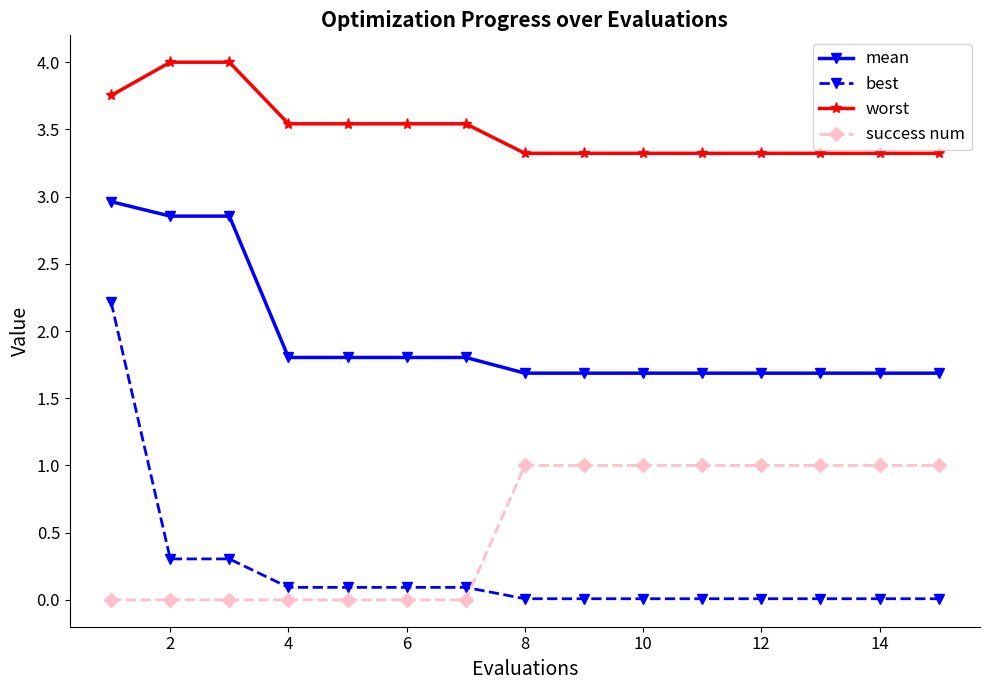

Which series has the widest spread of values?

best